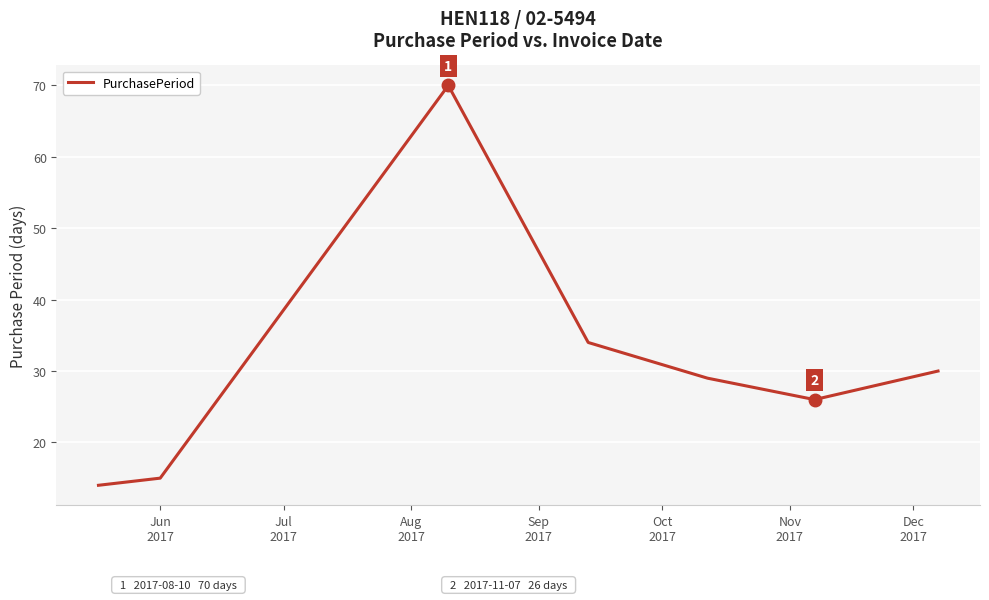

How many interior local peaks (higher than both neighbors) does the data have?

1